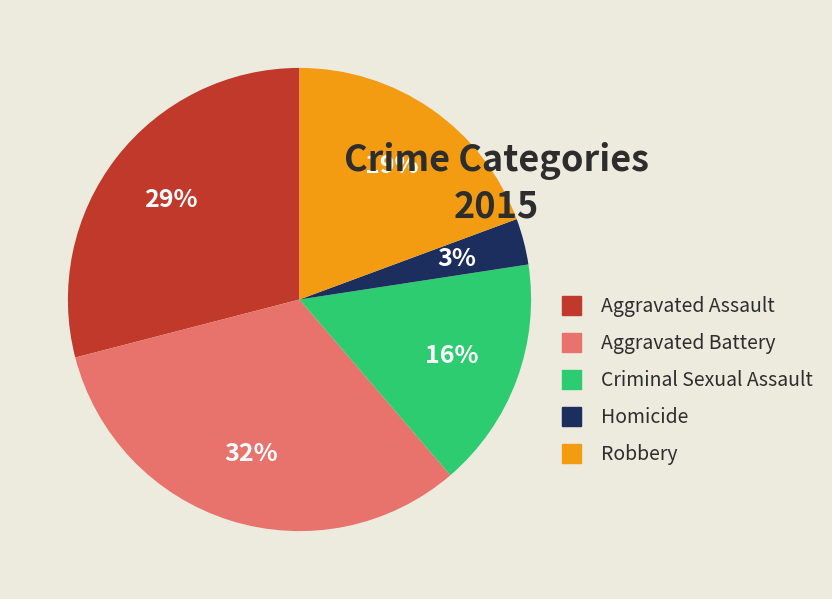

Is there a majority slice in this chart?

No